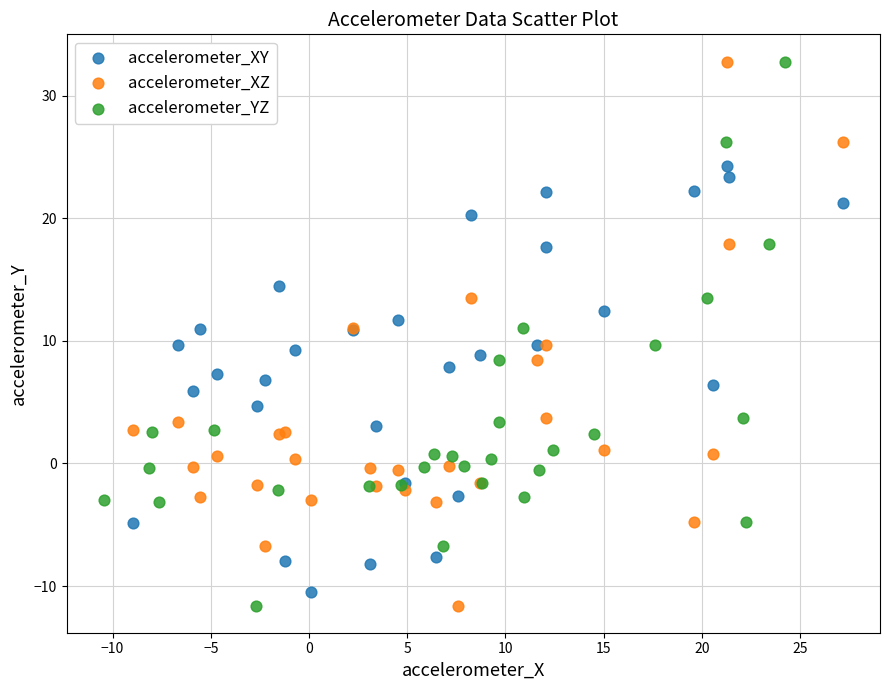

What are all the series names shown in the legend?

accelerometer_XY, accelerometer_XZ, accelerometer_YZ